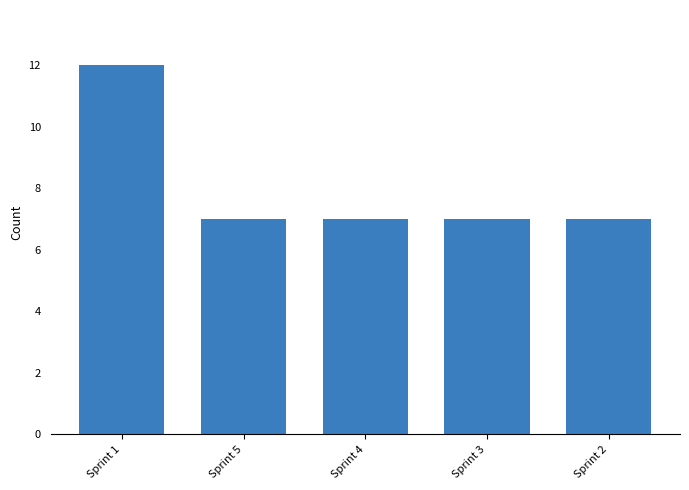

What is the greatest value displayed?

12